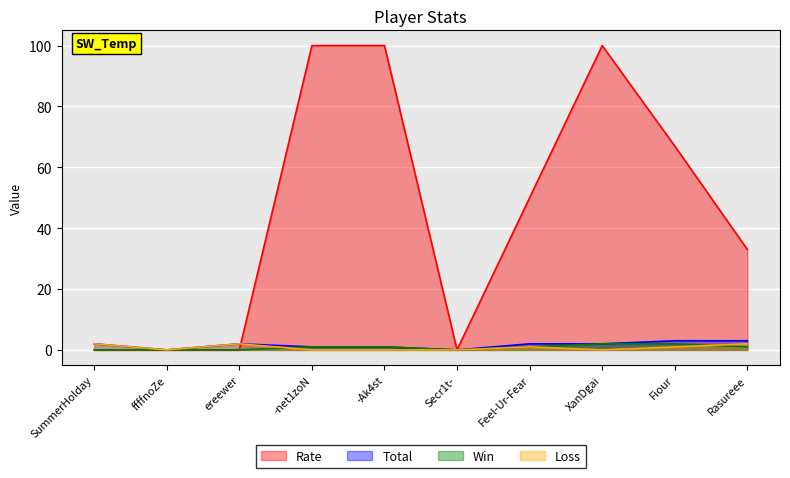

In Total, how many points are higher than both neighbors (excluding endpoints)?

1